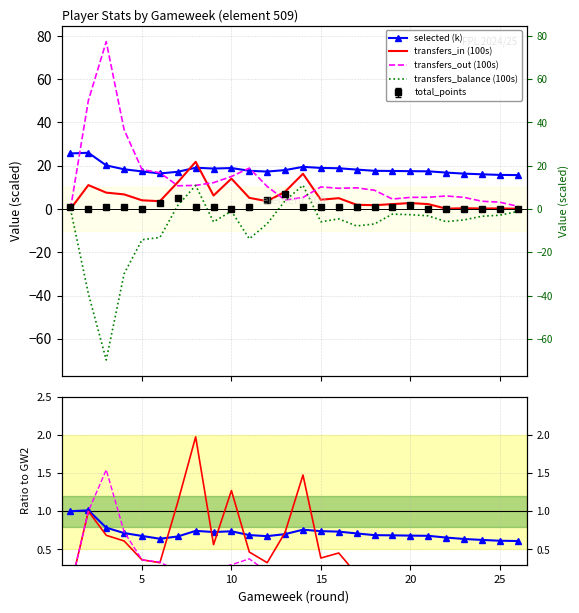

What is the total value across all series at 18?

22.2